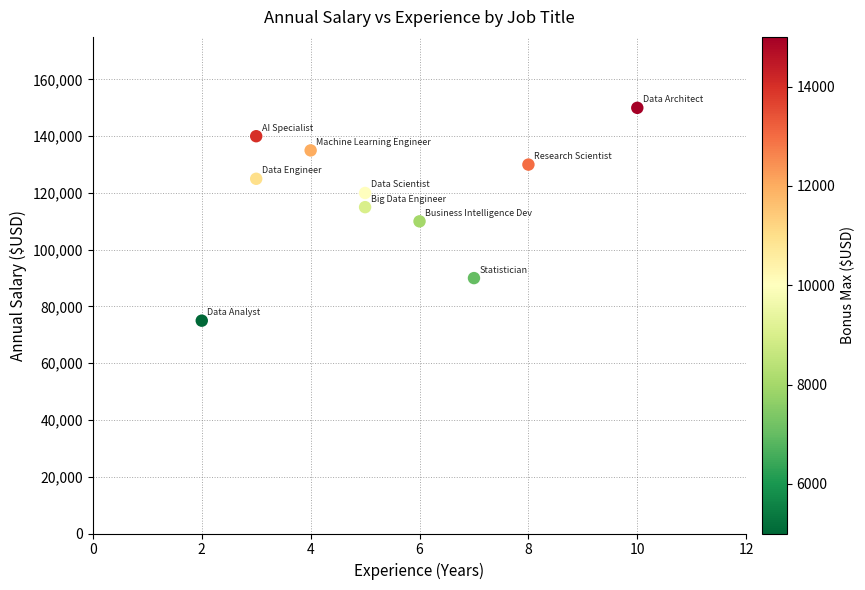

What is the range of Y values (max minus min)?

75000